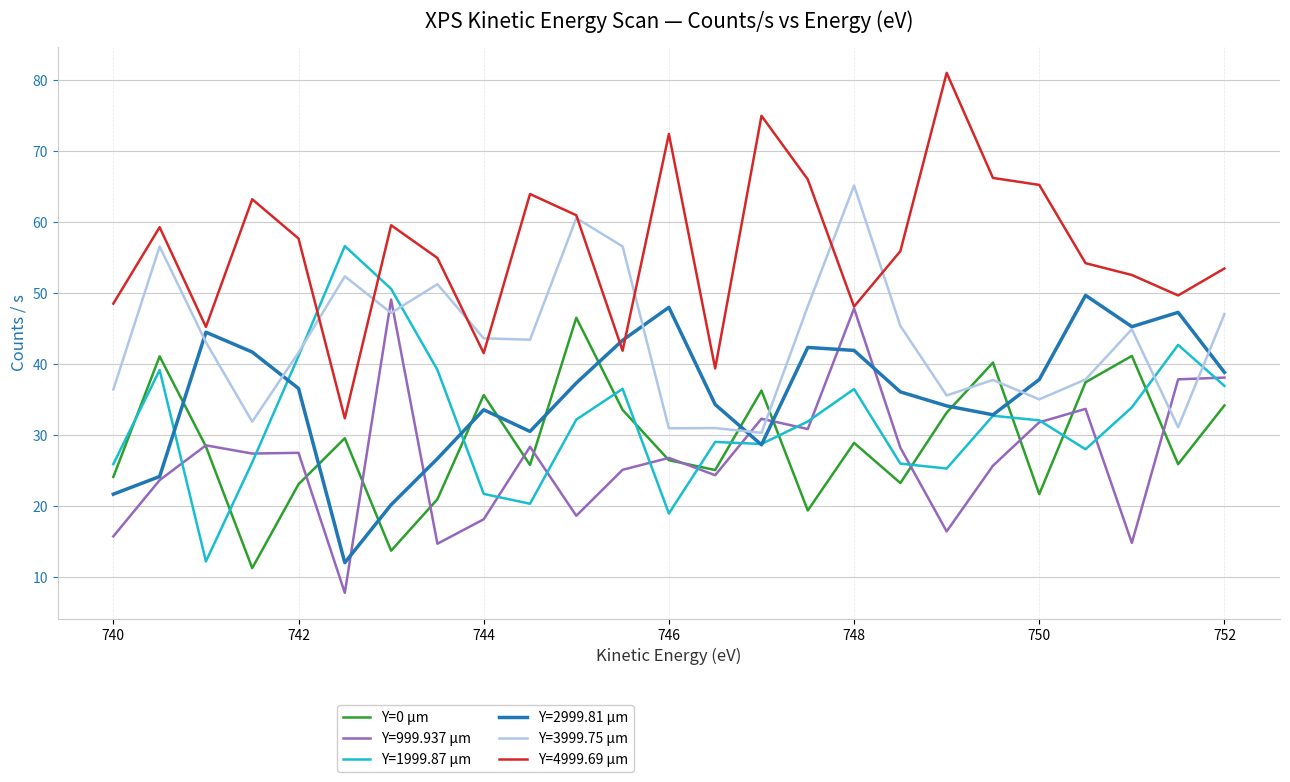

Which series has the largest total across all categories?

Y=4999.69 µm